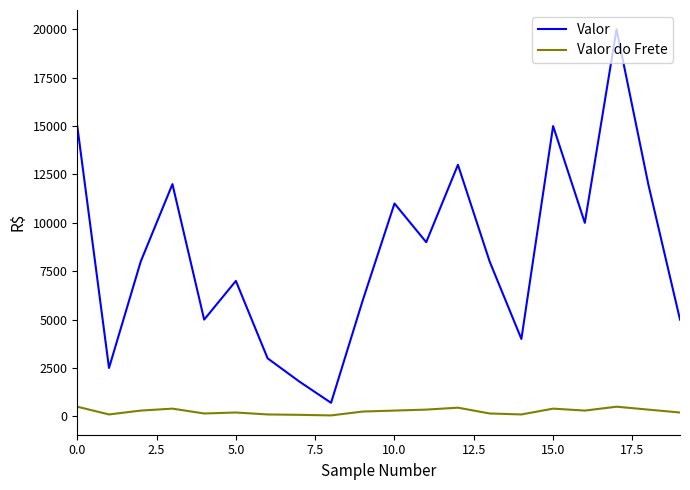

What is the difference between the maximum and minimum values in the Valor series?

19300